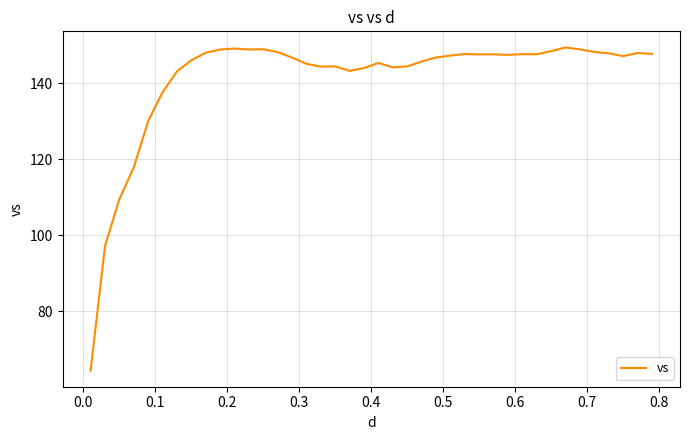

What is the difference between the maximum and minimum values?

85.0